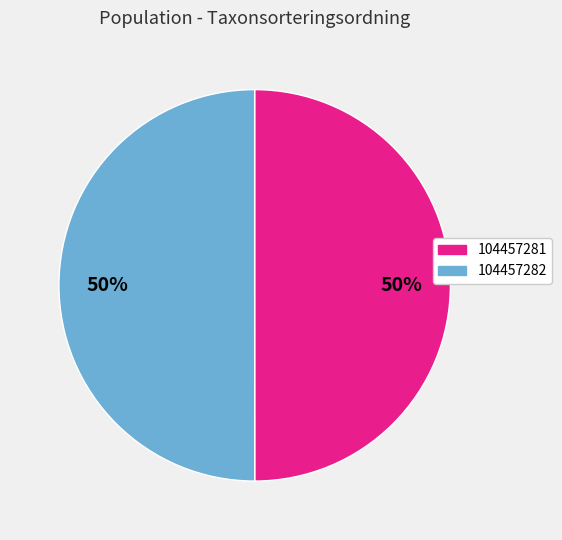

Is it true that 104457282 is 42% of the pie?

False